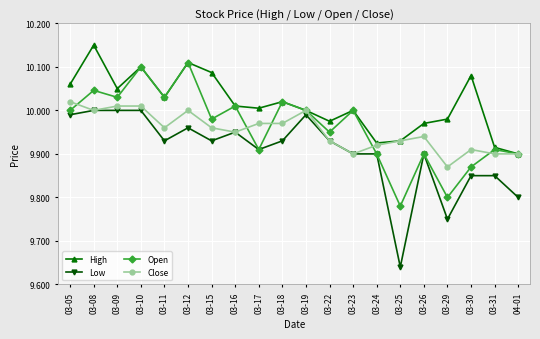

Which category has the lowest value across all series?

03-25